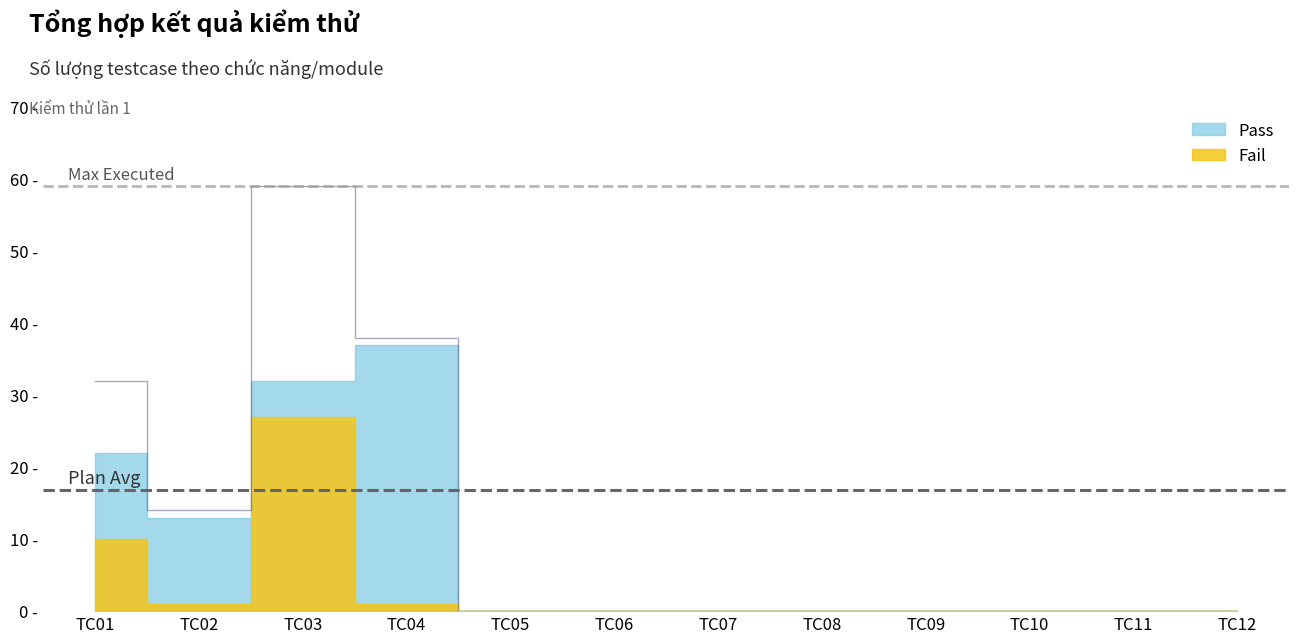

Which category has the highest value across all series?

TC03